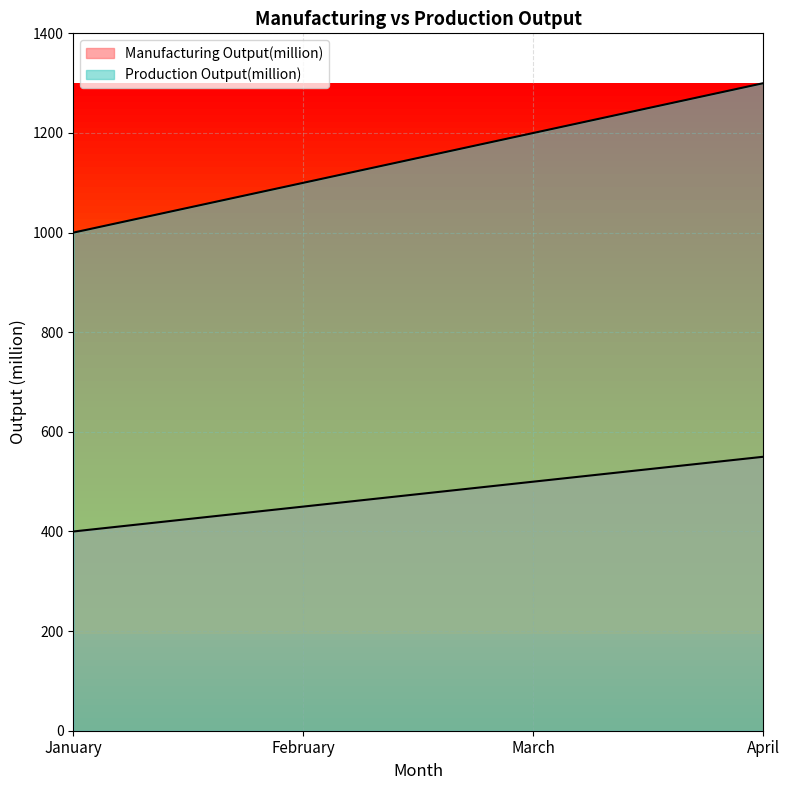

Which category has the lowest value in the Manufacturing Output(million) series?

January